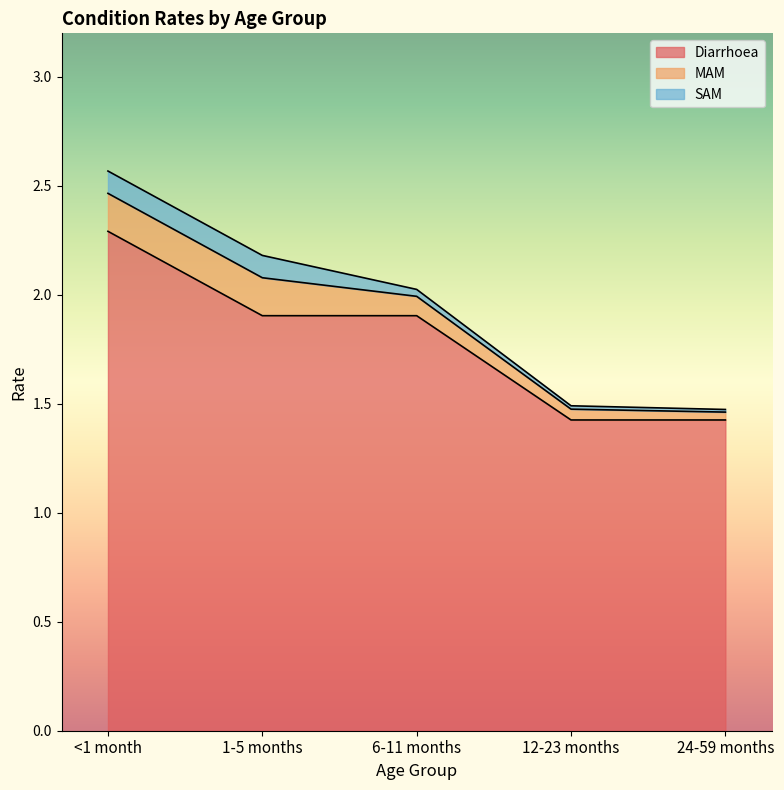

The MAM series shows 0.0 at 6-11 months. True or false?

False